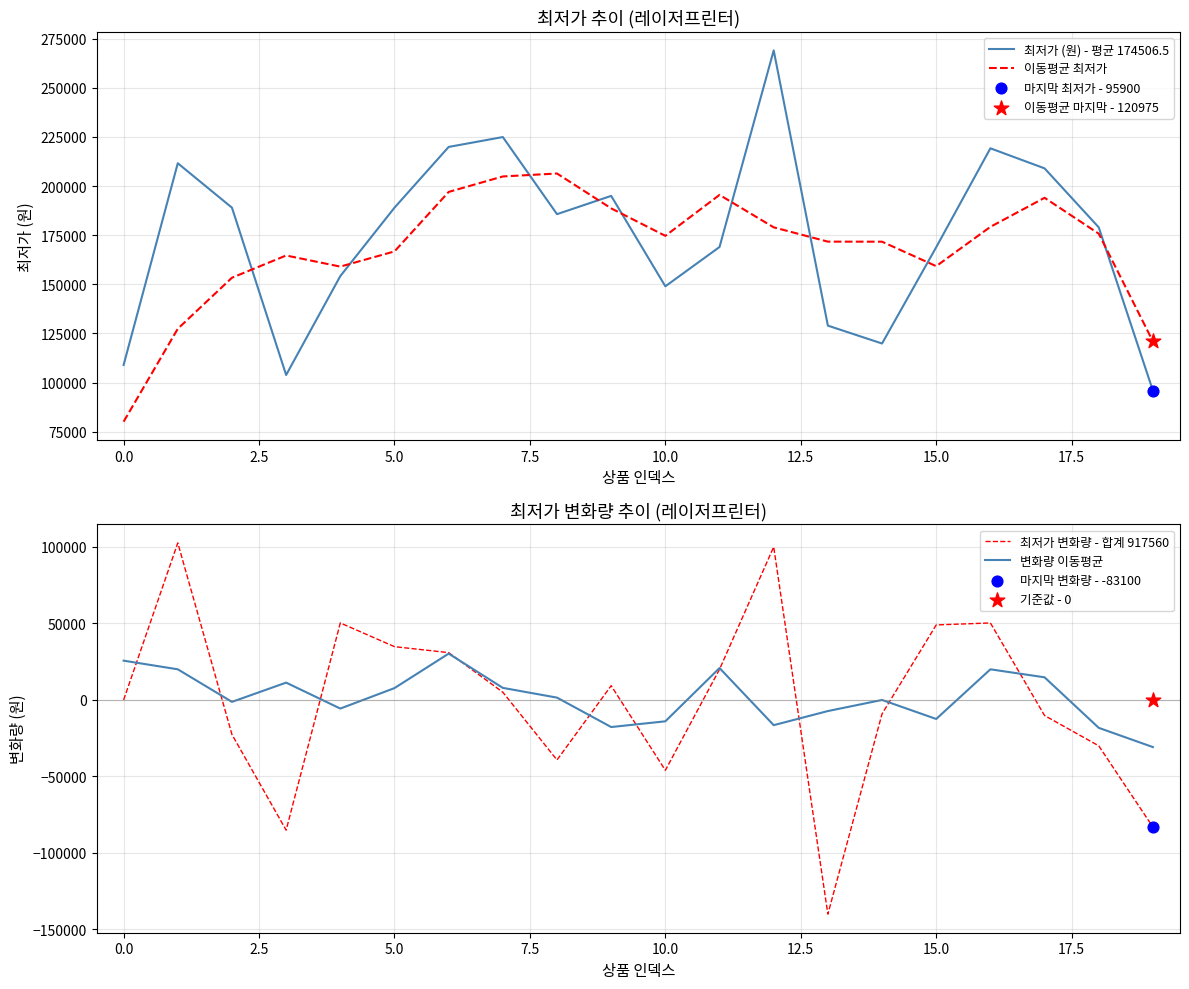

Which series contains the lowest Y value?

최저가 변화량 - 합계 917560